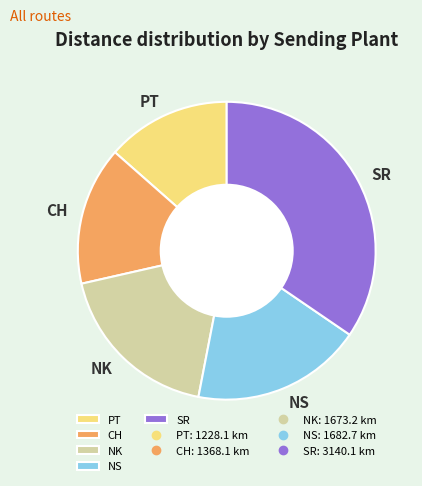

Which has a higher value, CH or NS?

NS